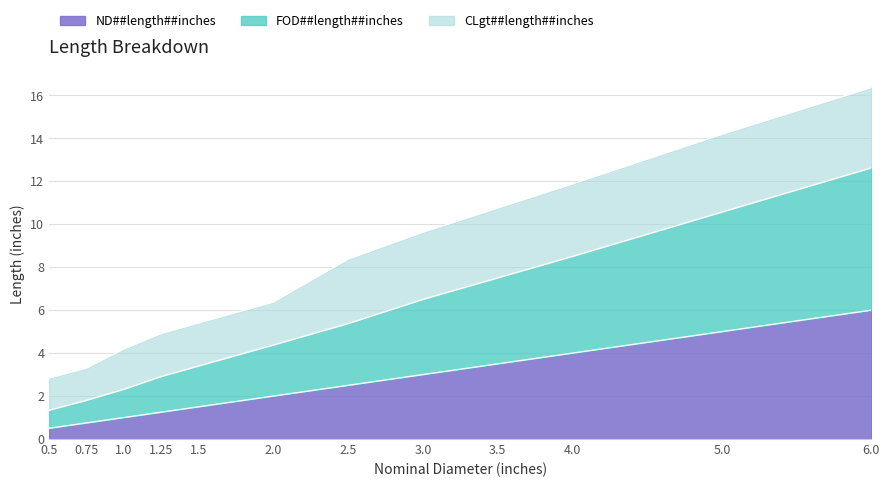

The ND##length##inches series shows 1.6 at 1.0. True or false?

False